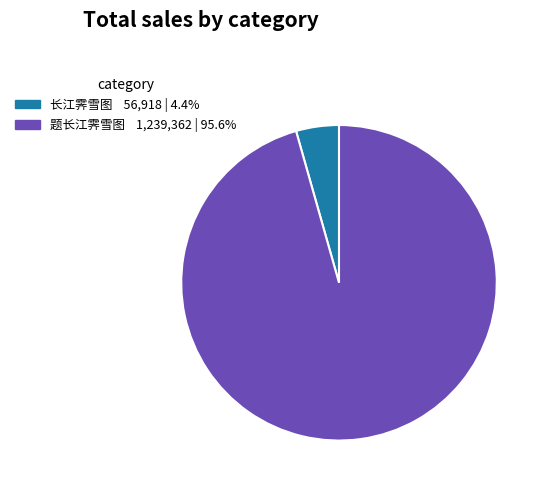

Does any single category account for the majority?

Yes